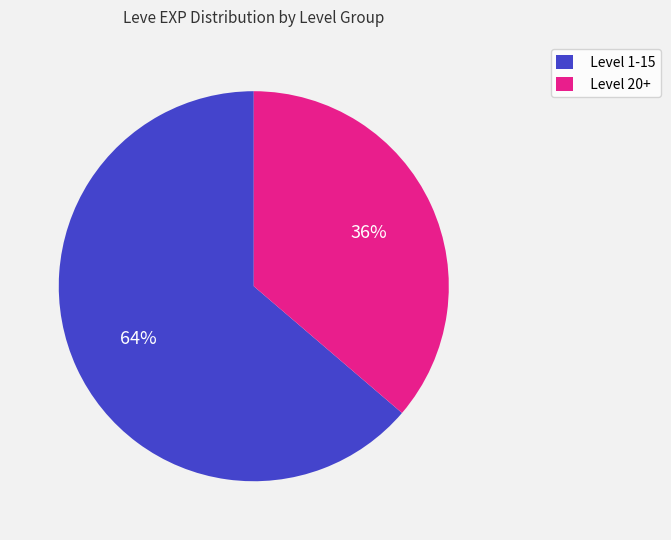

To the nearest percent, what is the average slice percentage?

50%